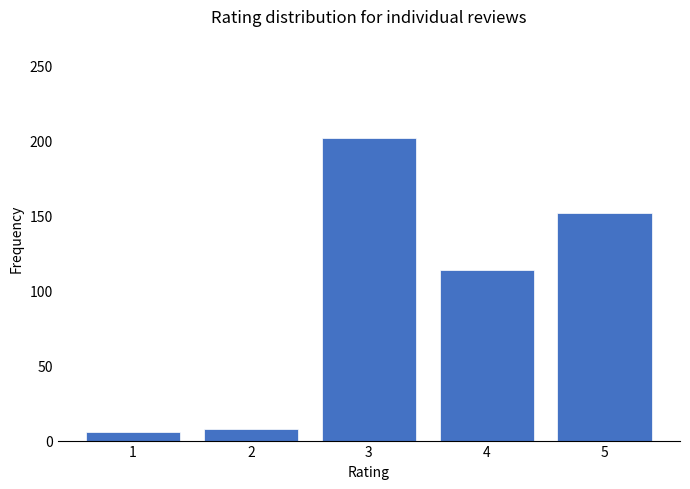

Reading left to right, what are all the values shown in this chart?

1=6	2=8	3=202	4=114	5=152